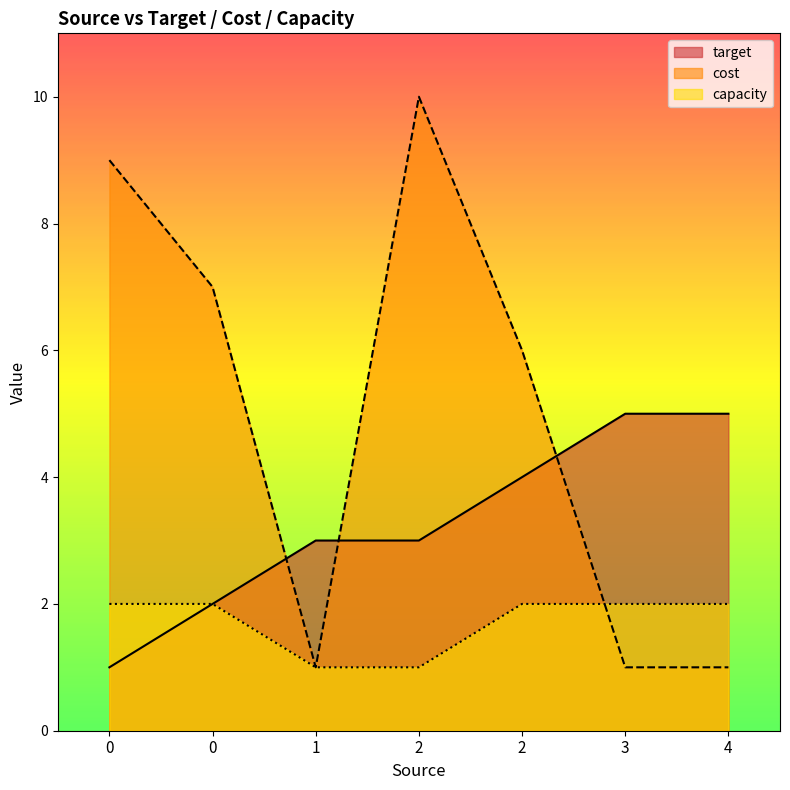

Which series has the widest spread of values?

cost